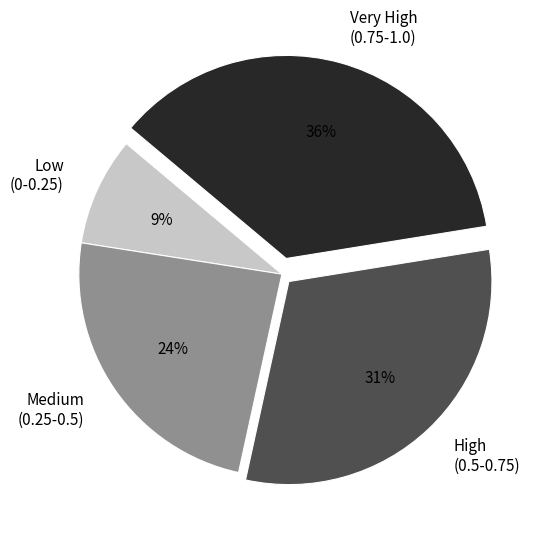

Is there any slice that represents more than half of the pie?

No